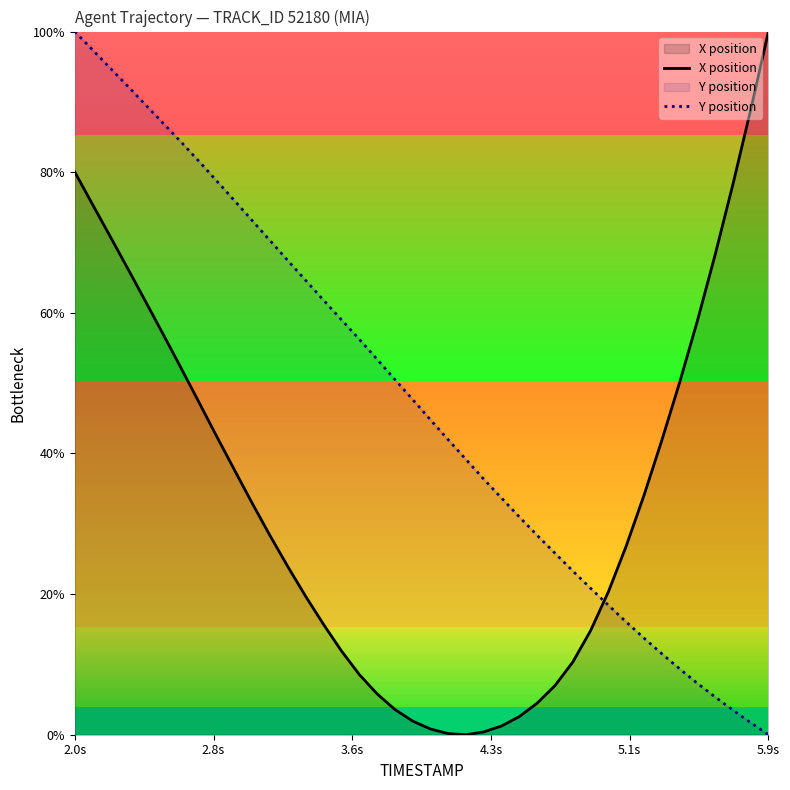

How many intersections are there between Y position and X position?

1